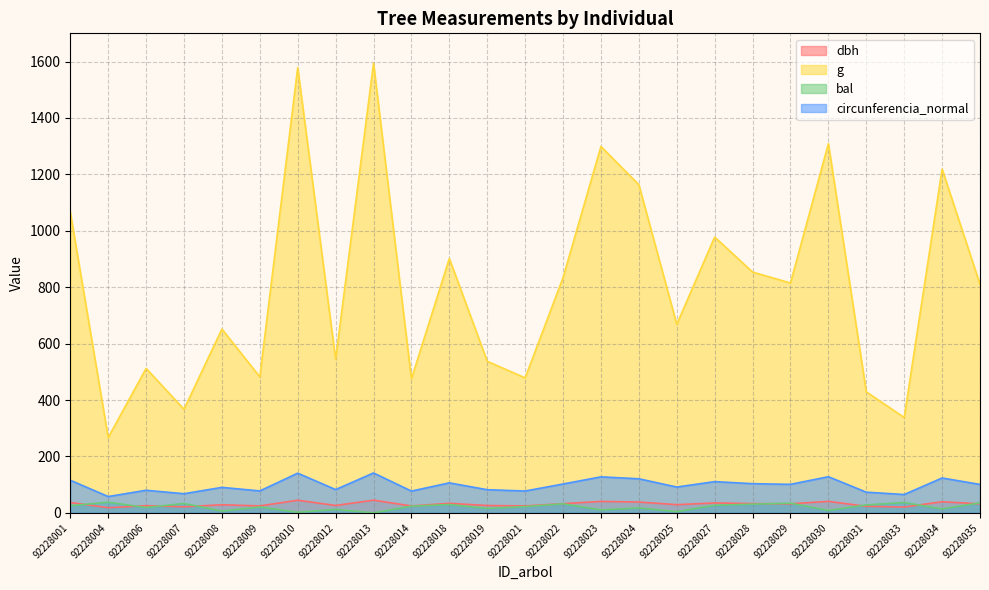

Where does the bal series first go above 22?

92228001